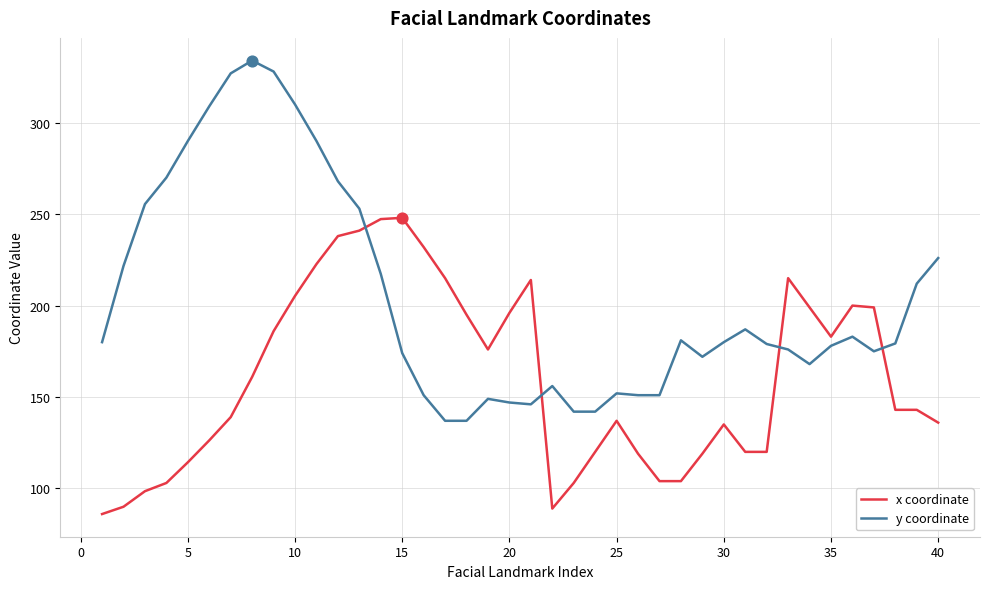

After their last crossing, which series has the higher values: y coordinate or x coordinate?

y coordinate